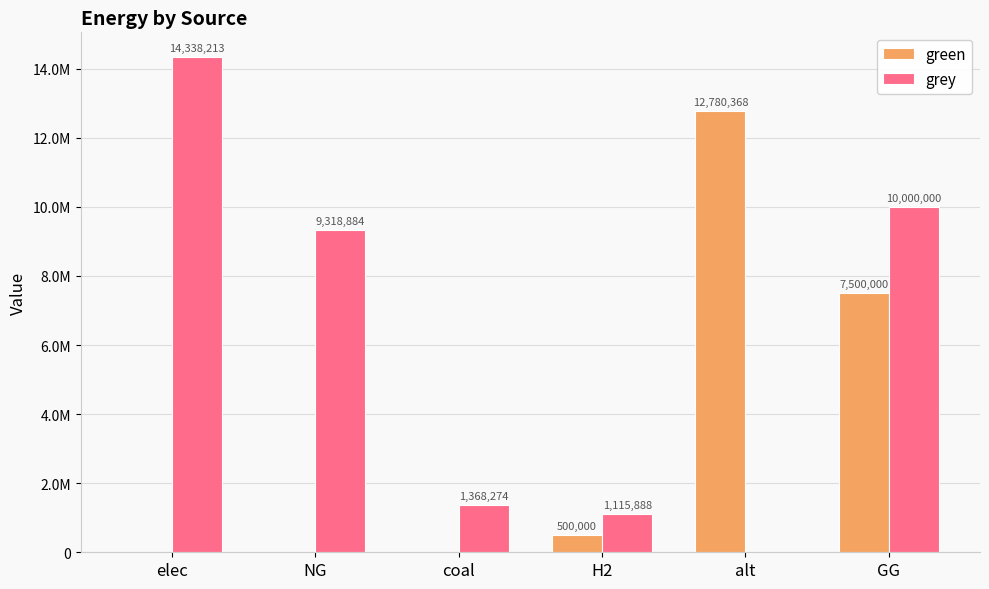

Does the chart contain stacked bars?

No